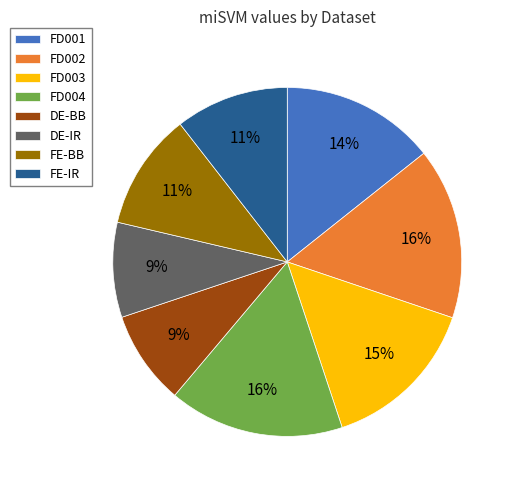

Is there a majority slice in this chart?

No